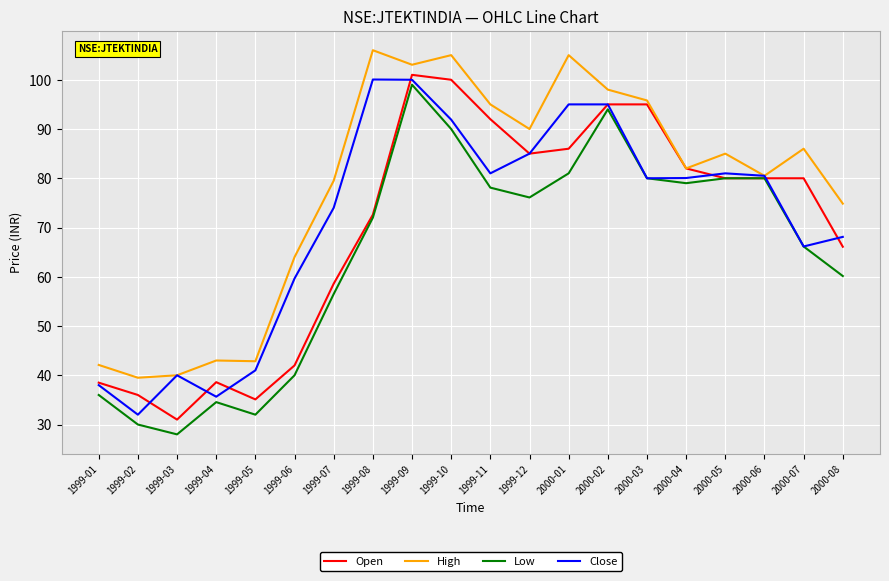

The value of Open at 1999-02 is 36.0. True or false?

True